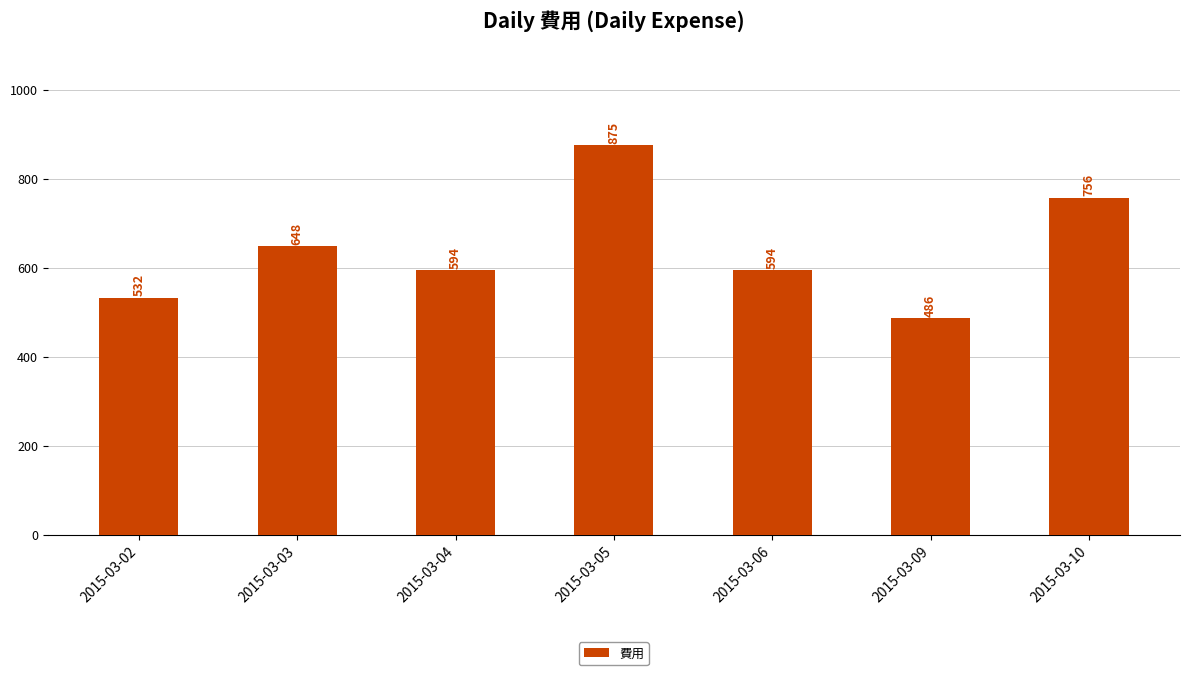

What is the difference between the maximum and minimum values?

389